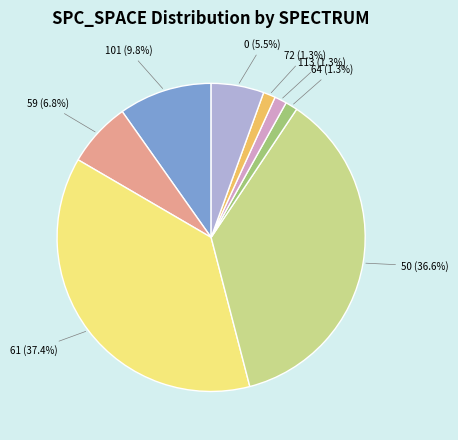

Does any single category account for the majority?

No